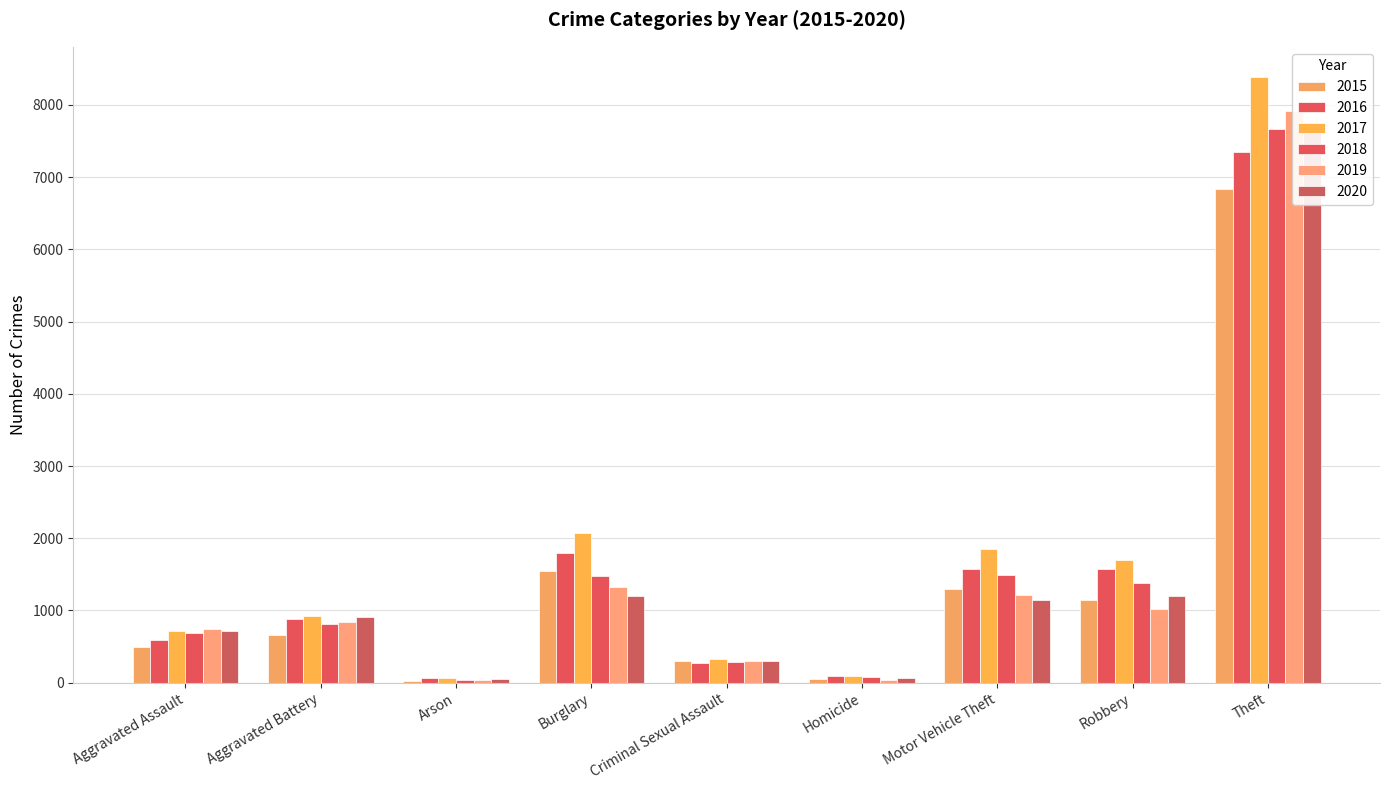

What is the average value of the 2020 series?

1478